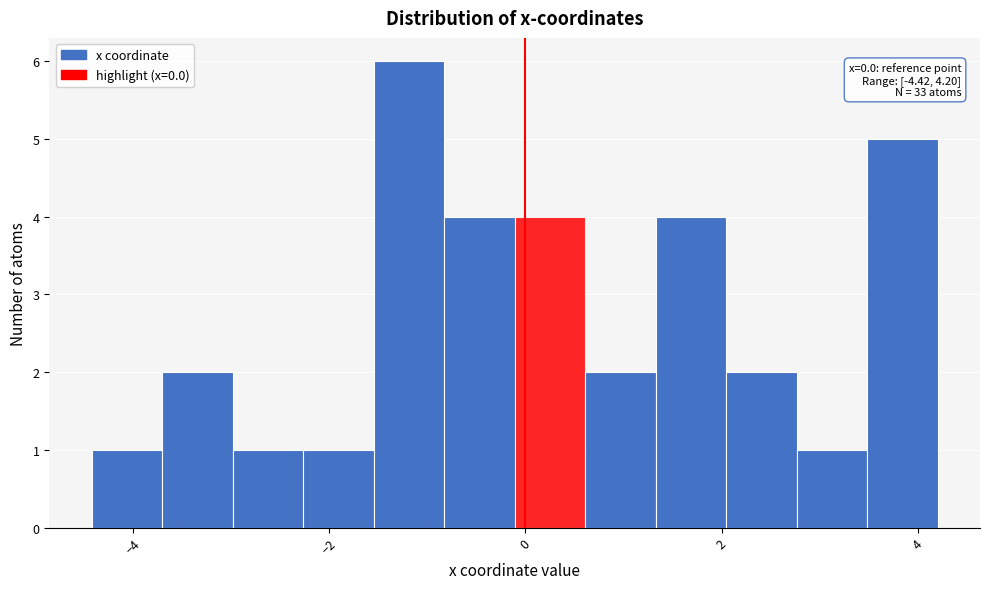

Read against the x-axis, roughly where is the centre of the tallest bar?

-1.2